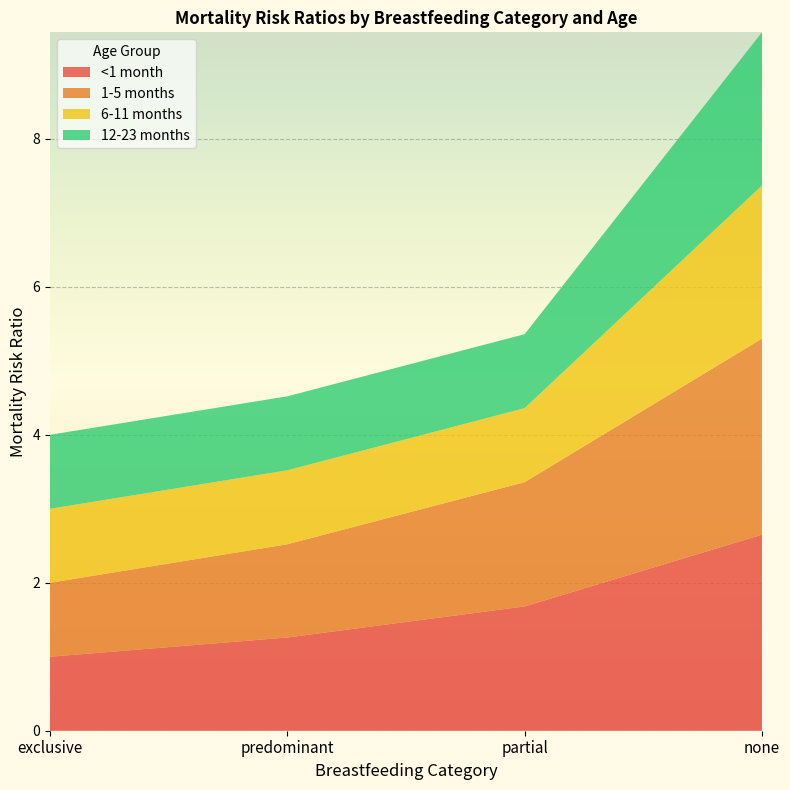

Reading left to right, what are all the values shown in this chart?

<1 month: exclusive=1.0	predominant=1.3	partial=1.7	none=2.6
1-5 months: exclusive=1.0	predominant=1.3	partial=1.7	none=2.6
6-11 months: exclusive=1.0	predominant=1.0	partial=1.0	none=2.1
12-23 months: exclusive=1.0	predominant=1.0	partial=1.0	none=2.1